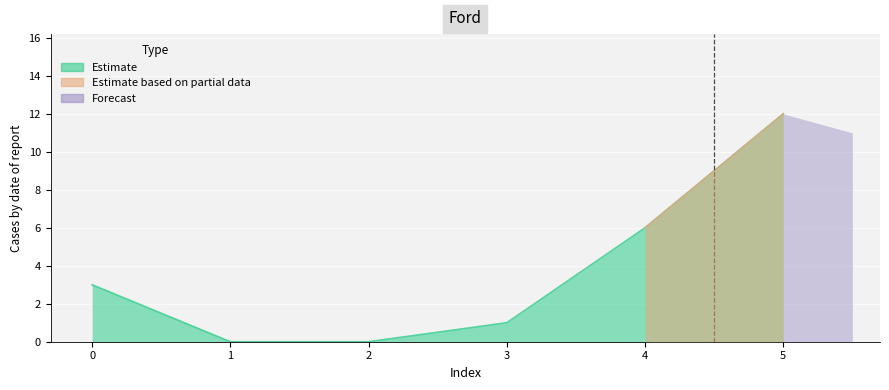

At which category does the chart reach its minimum across all series?

1